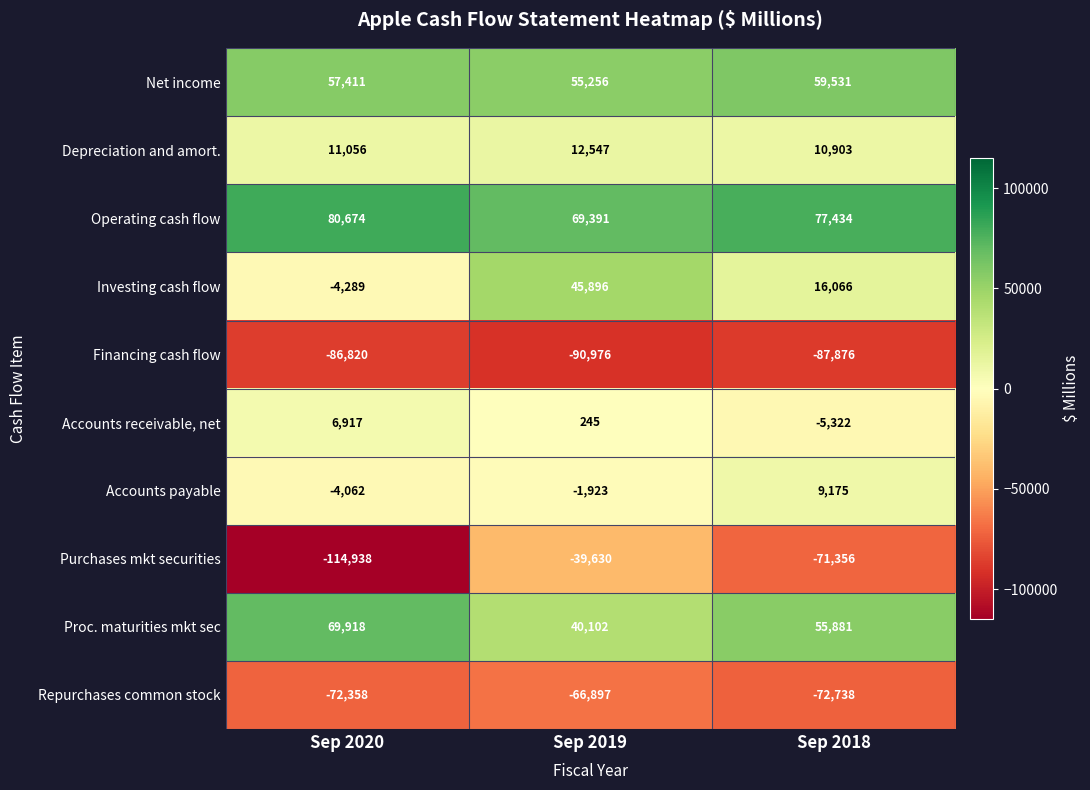

What is the difference between the maximum and minimum values in the Depreciation and amort. series?

1644